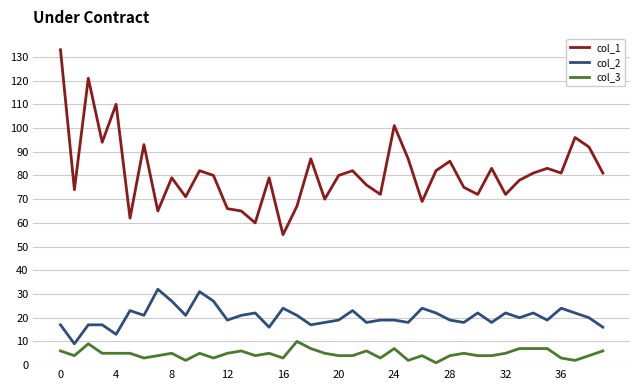

List the series in order of their peak value, lowest first.

col_3, col_2, col_1